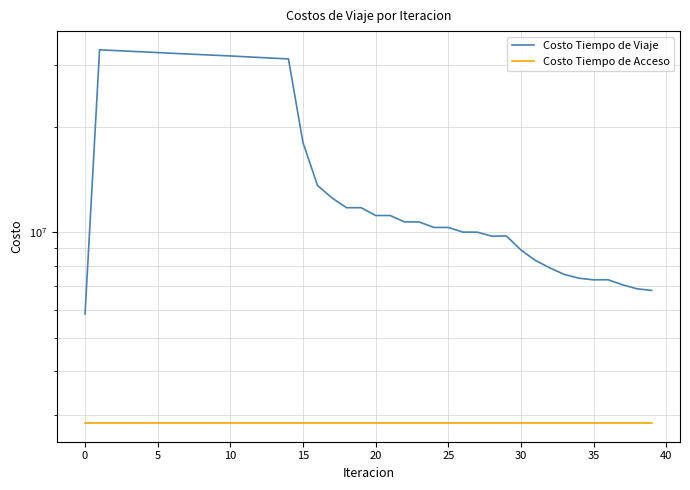

What is the greatest value displayed?

33263315.4